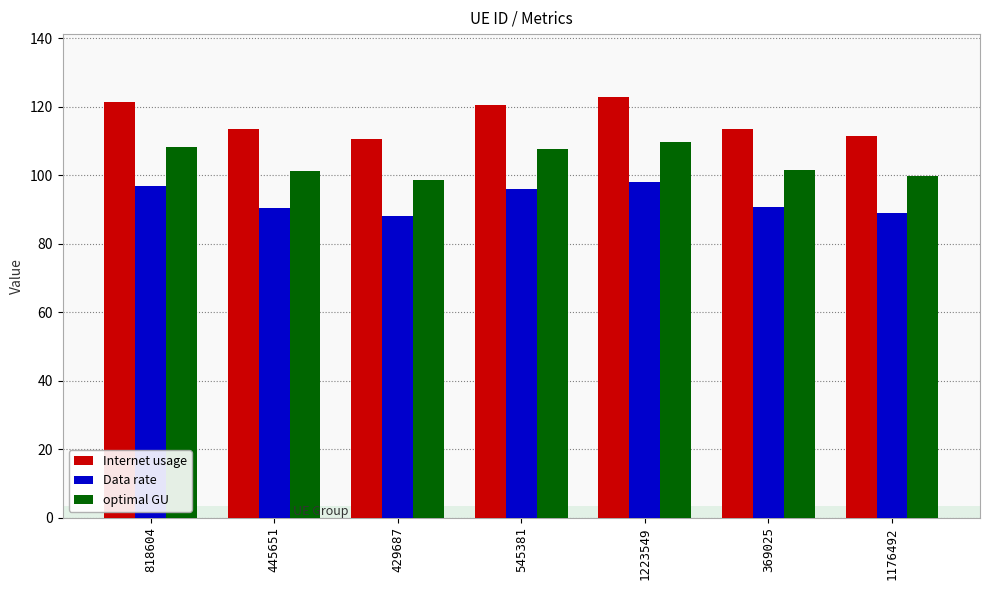

What is the difference between the Internet usage values at 445651 and 545381?

7.0